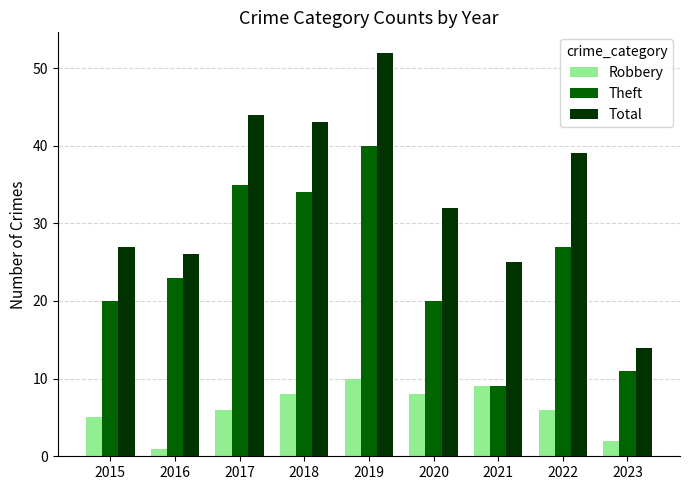

What is the difference between the Robbery values at 2021 and 2017?

3